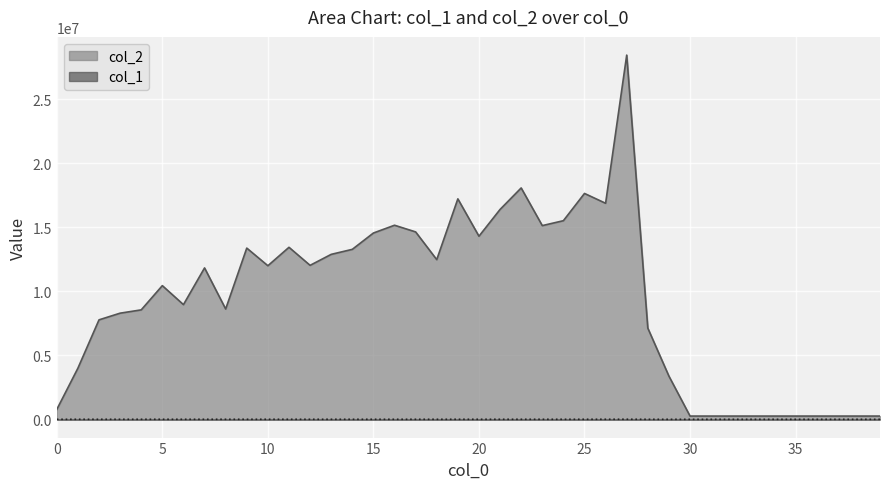

What is the value of the col_2 point at the 5th from the left?

8549493